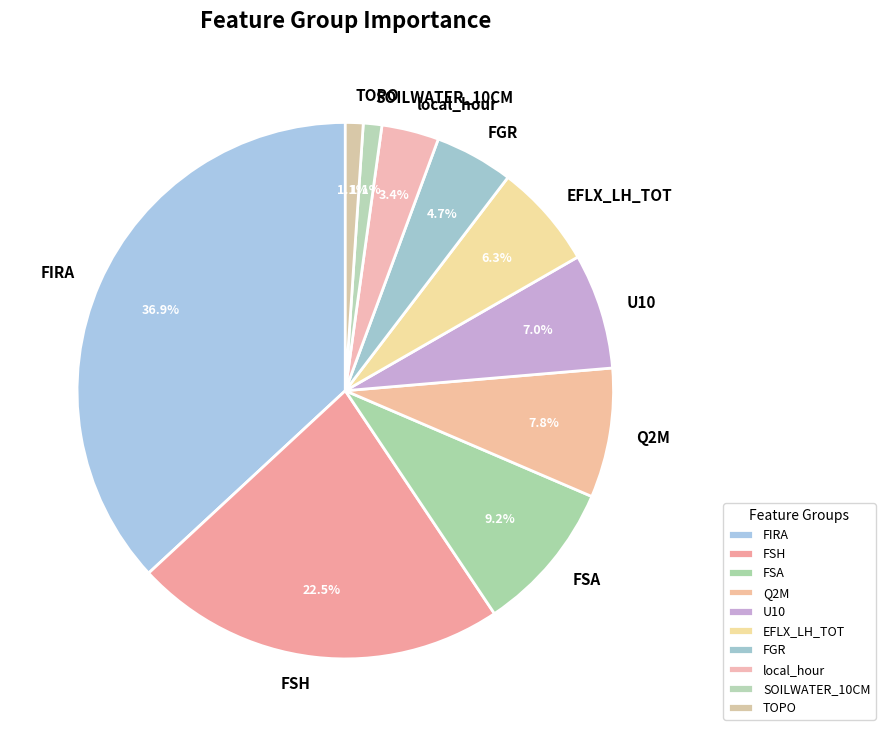

To the nearest percent, what percentage of the pie is local_hour?

3%